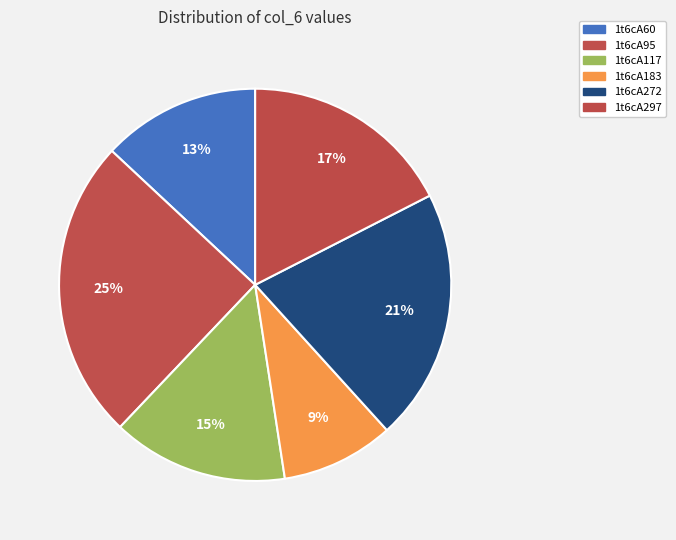

What percentage is the 1t6cA117 slice, to the nearest percent?

15%